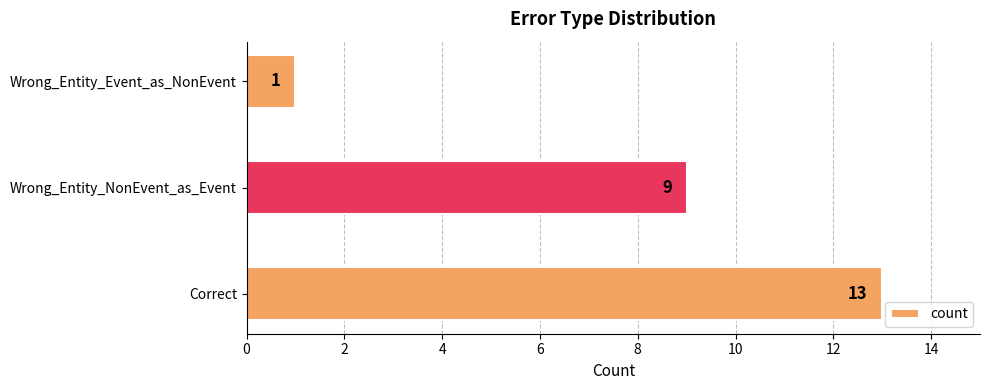

How many data points does each series have?

3